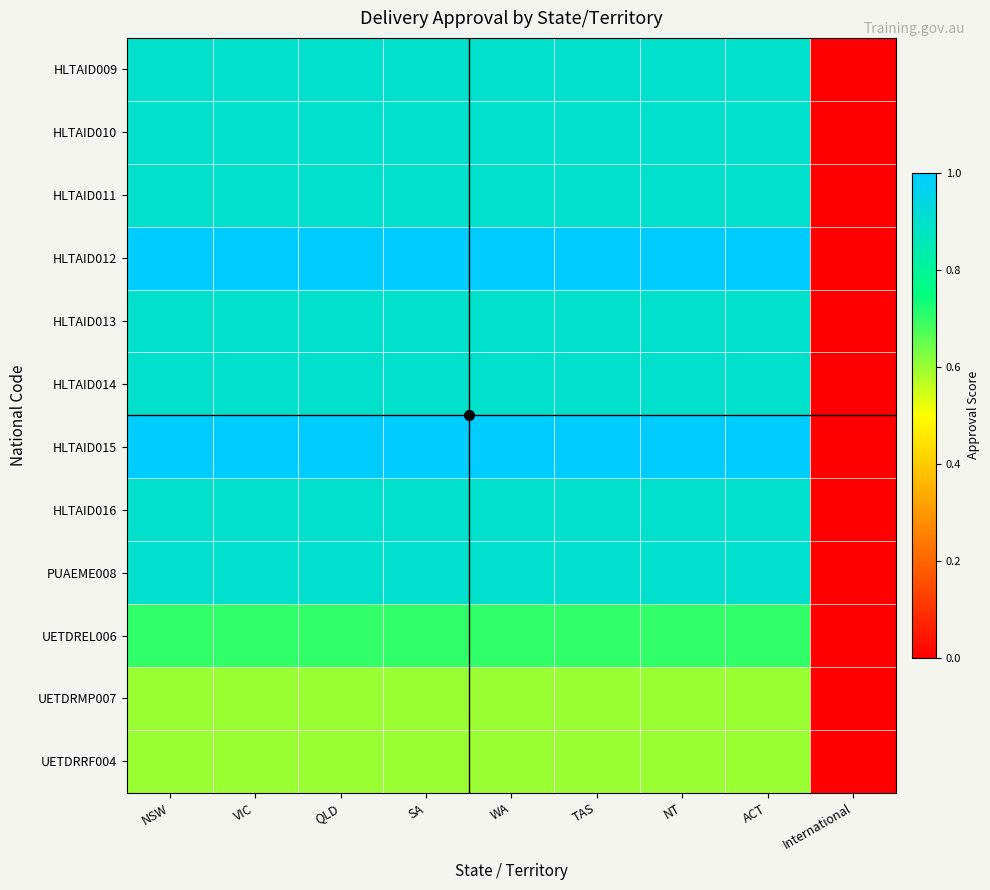

Reading left to right, transcribe all the data shown in this chart.

HLTAID009: NSW=0.9	VIC=0.9	QLD=0.9	SA=0.9	WA=0.9	TAS=0.9	NT=0.9	ACT=0.9	International=0.0
HLTAID010: NSW=0.9	VIC=0.9	QLD=0.9	SA=0.9	WA=0.9	TAS=0.9	NT=0.9	ACT=0.9	International=0.0
HLTAID011: NSW=0.9	VIC=0.9	QLD=0.9	SA=0.9	WA=0.9	TAS=0.9	NT=0.9	ACT=0.9	International=0.0
HLTAID012: NSW=1.0	VIC=1.0	QLD=1.0	SA=1.0	WA=1.0	TAS=1.0	NT=1.0	ACT=1.0	International=0.0
HLTAID013: NSW=0.9	VIC=0.9	QLD=0.9	SA=0.9	WA=0.9	TAS=0.9	NT=0.9	ACT=0.9	International=0.0
HLTAID014: NSW=0.9	VIC=0.9	QLD=0.9	SA=0.9	WA=0.9	TAS=0.9	NT=0.9	ACT=0.9	International=0.0
HLTAID015: NSW=1.0	VIC=1.0	QLD=1.0	SA=1.0	WA=1.0	TAS=1.0	NT=1.0	ACT=1.0	International=0.0
HLTAID016: NSW=0.9	VIC=0.9	QLD=0.9	SA=0.9	WA=0.9	TAS=0.9	NT=0.9	ACT=0.9	International=0.0
PUAEME008: NSW=0.9	VIC=0.9	QLD=0.9	SA=0.9	WA=0.9	TAS=0.9	NT=0.9	ACT=0.9	International=0.0
UETDREL006: NSW=0.7	VIC=0.7	QLD=0.7	SA=0.7	WA=0.7	TAS=0.7	NT=0.7	ACT=0.7	International=0.0
UETDRMP007: NSW=0.6	VIC=0.6	QLD=0.6	SA=0.6	WA=0.6	TAS=0.6	NT=0.6	ACT=0.6	International=0.0
UETDRRF004: NSW=0.6	VIC=0.6	QLD=0.6	SA=0.6	WA=0.6	TAS=0.6	NT=0.6	ACT=0.6	International=0.0